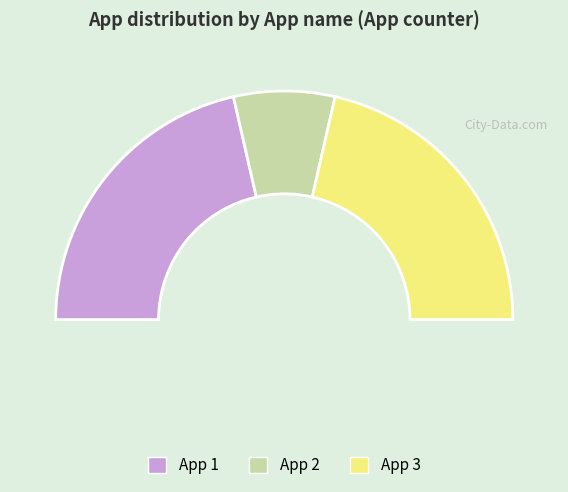

Between App 3 and App 2, which is larger?

App 3